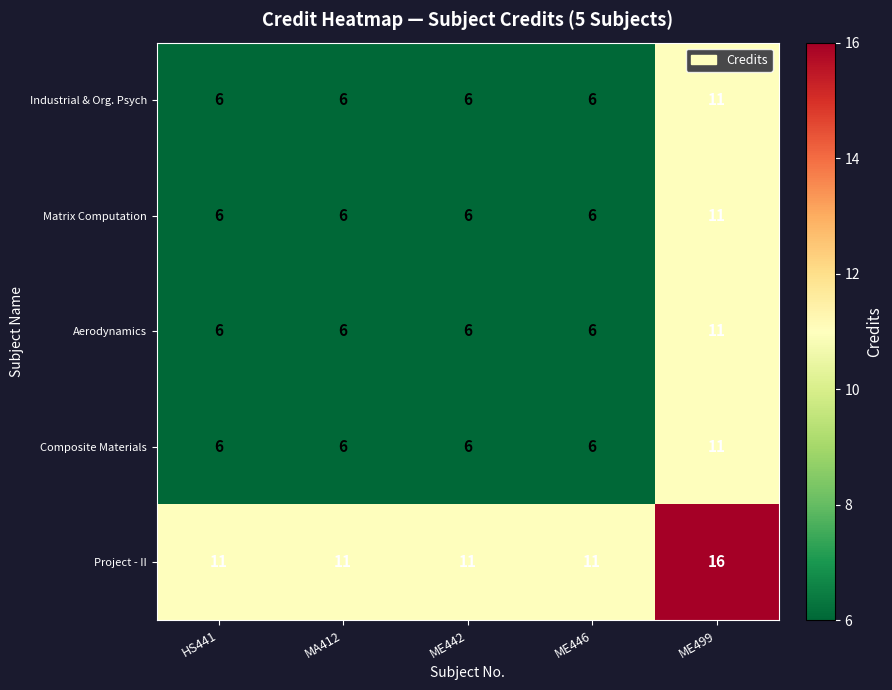

The Project - II series shows 11 at ME442. True or false?

True